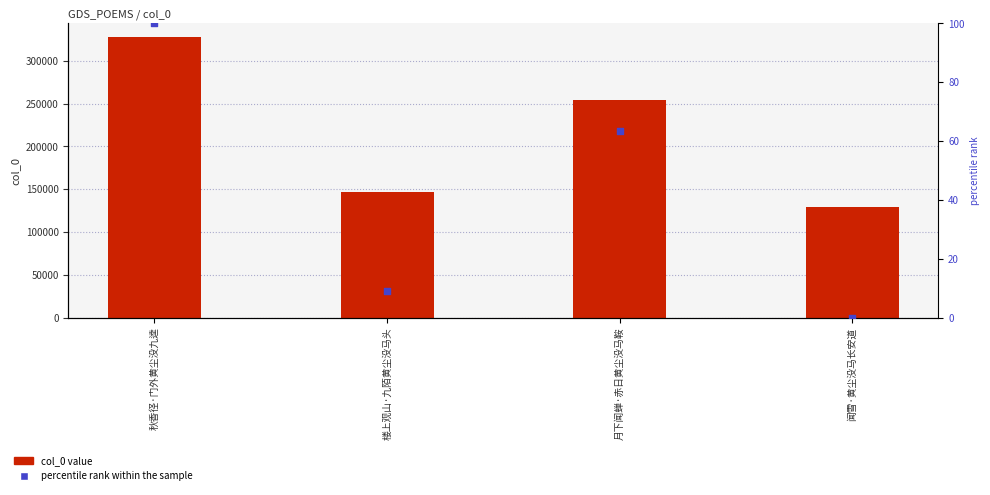

Which series reaches the maximum Y coordinate?

col_0